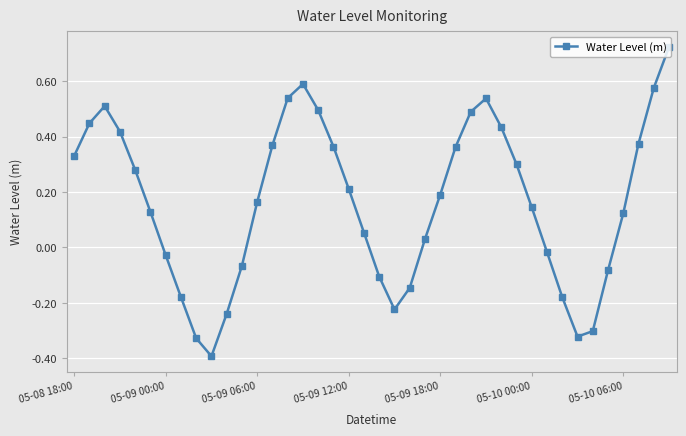

What is the smallest value displayed?

-0.4